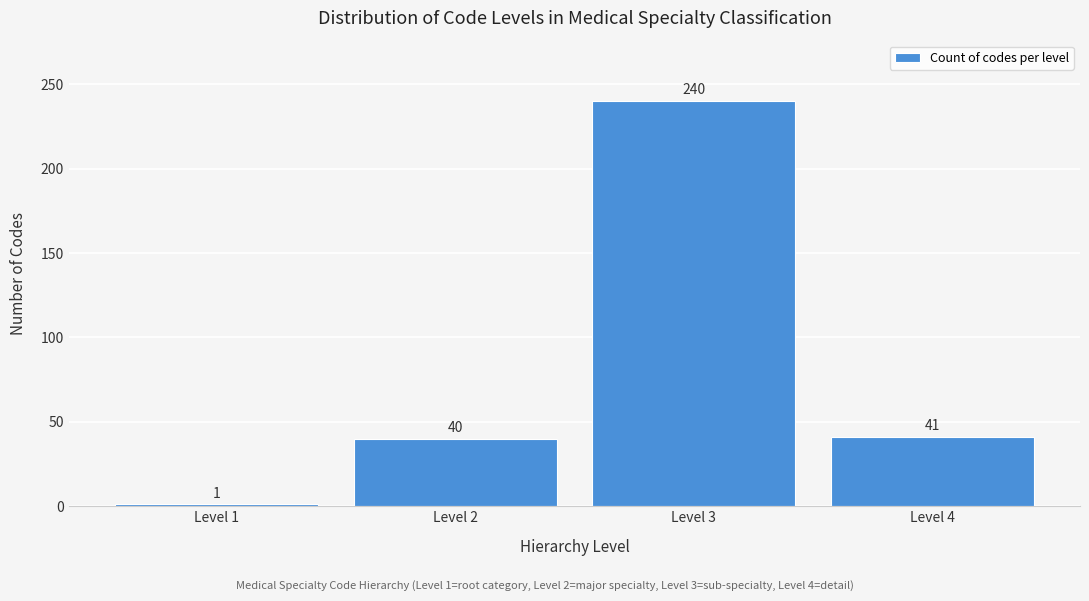

Reading right to left, list all the values displayed in this chart.

Level 4=41	Level 3=240	Level 2=40	Level 1=1